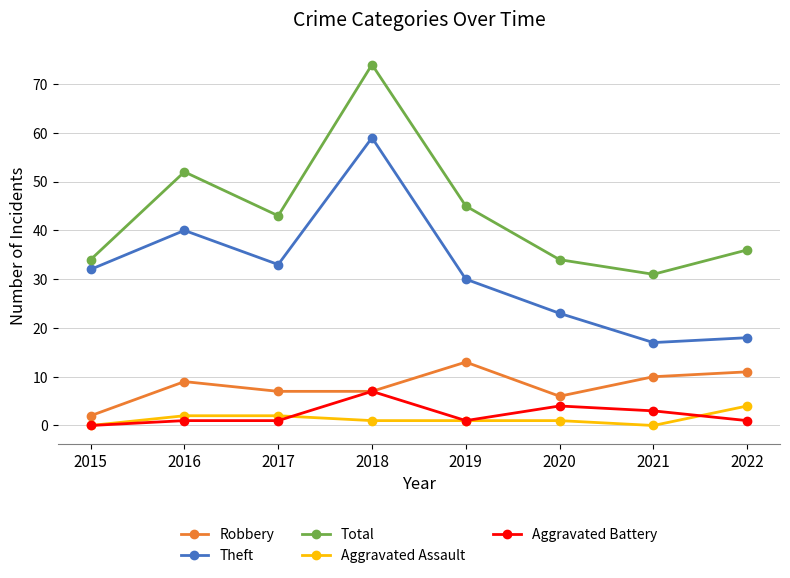

What is the value of the Aggravated Battery point at the 7th from the left?

3